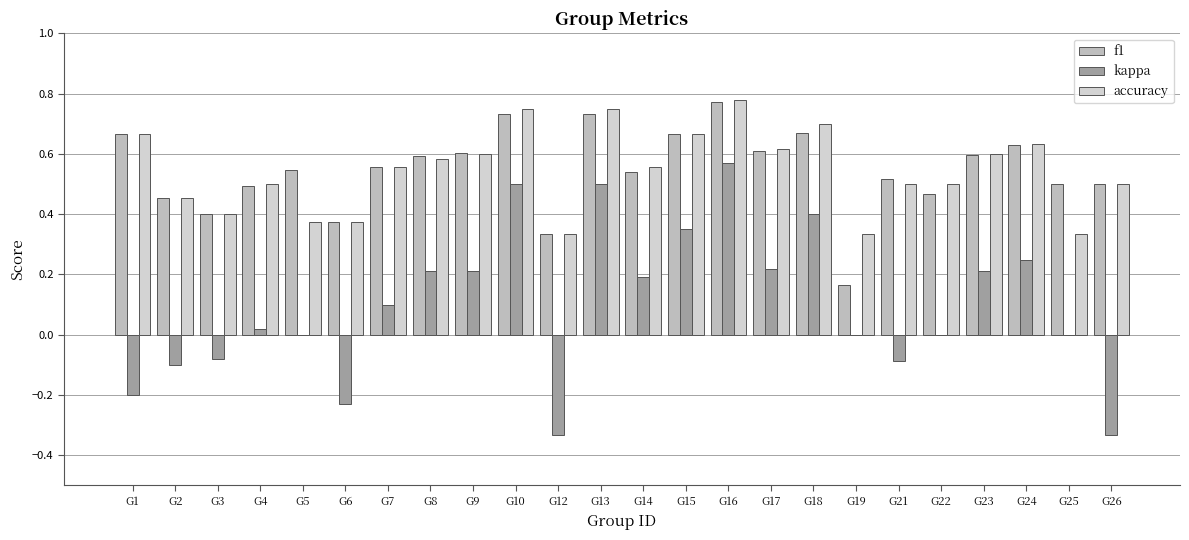

Are the bars horizontal?

No